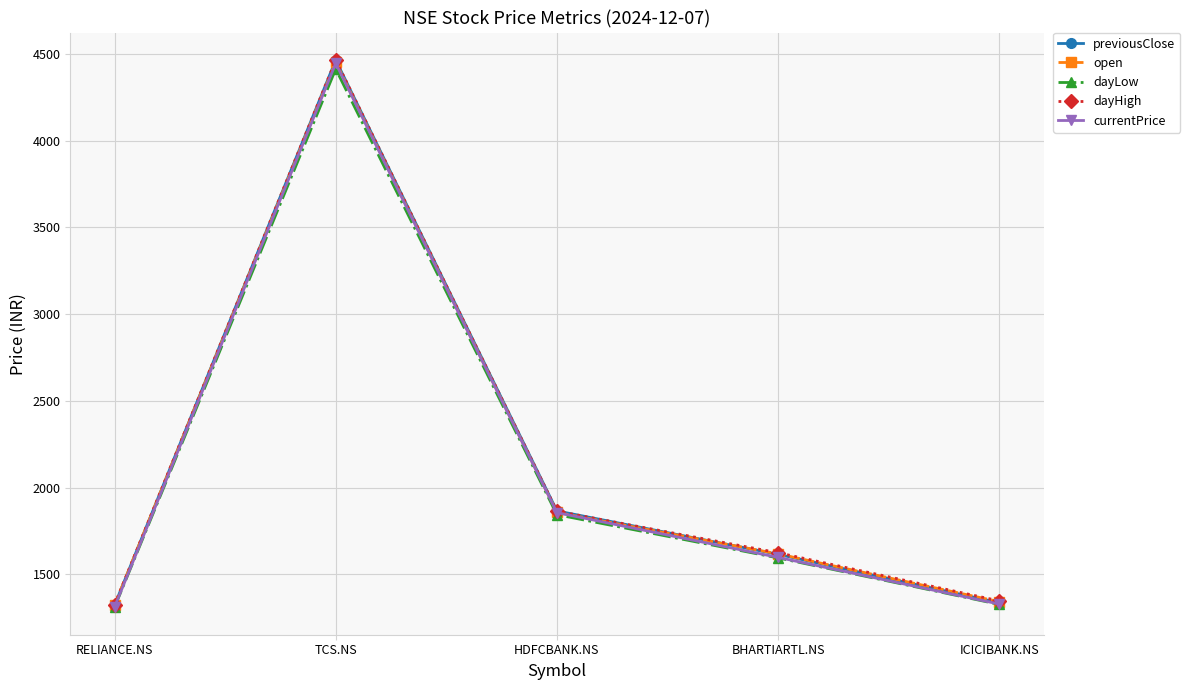

Where is currentPrice nearest to the value 2878?

HDFCBANK.NS